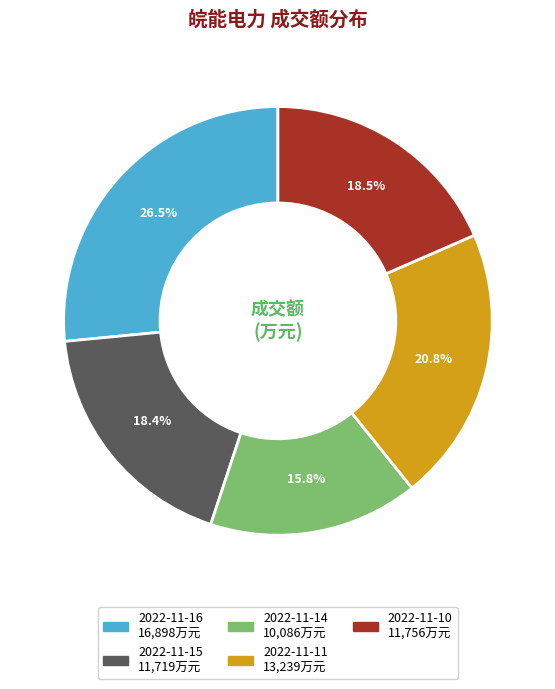

What percentage is NOT represented by 2022-11-14?

84.2%